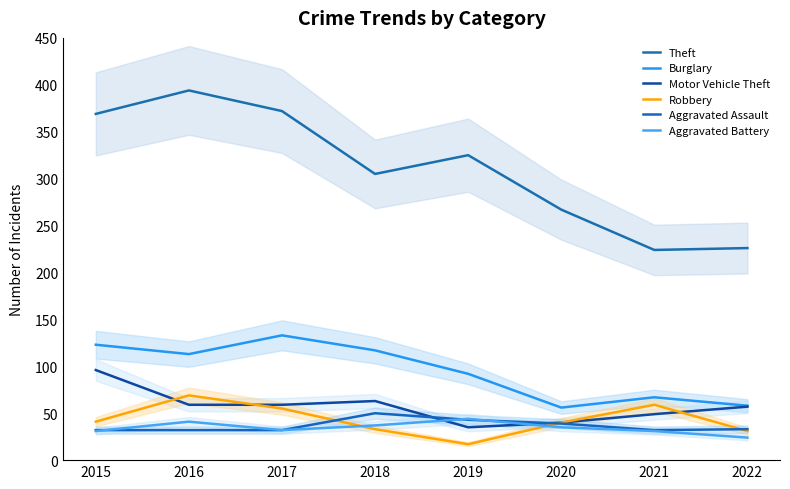

Is it true that Burglary equals 49 at 2016?

False